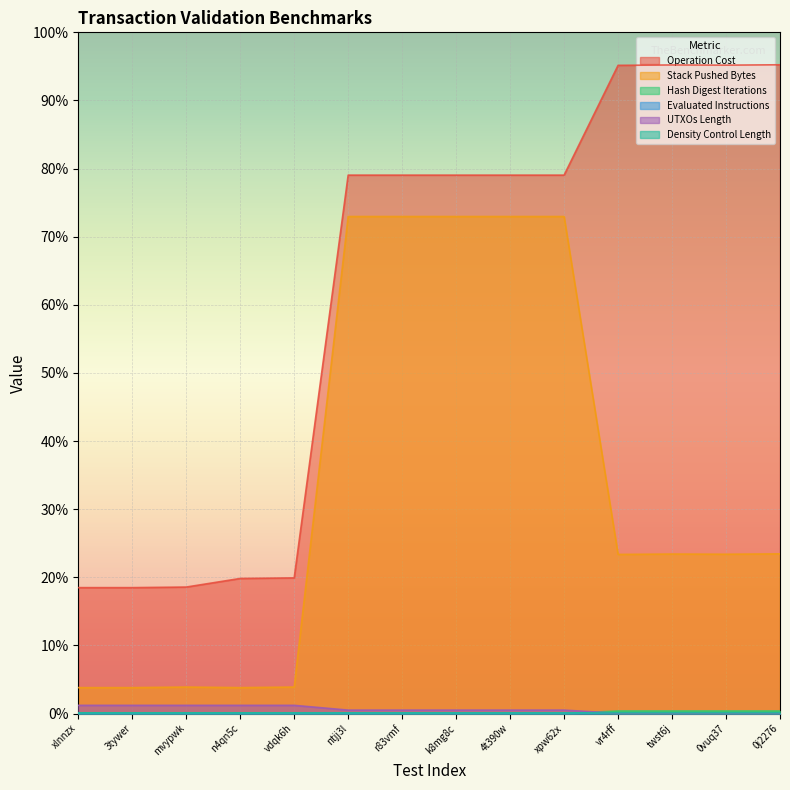

Where is the first local minimum for Operation Cost?

0vuq37